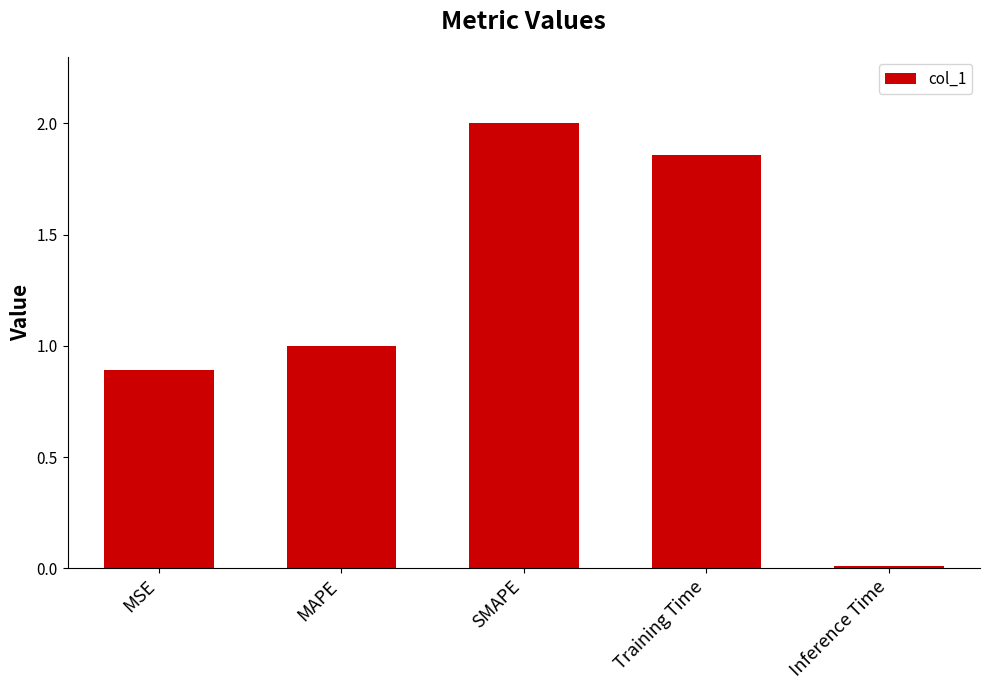

What is the difference between the maximum and minimum values?

2.0